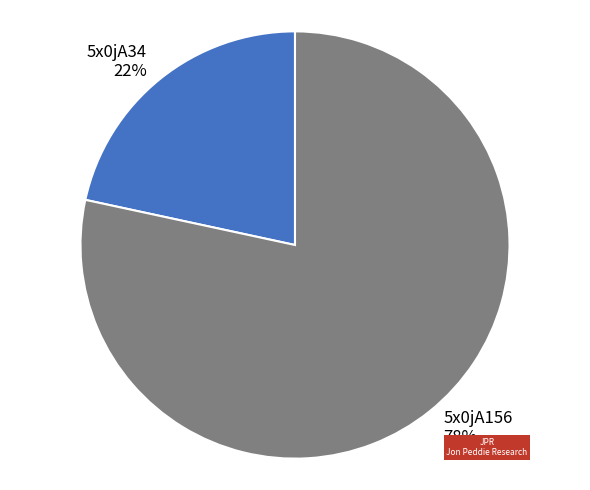

Rank the categories by value from highest to lowest.

5x0jA156, 5x0jA34